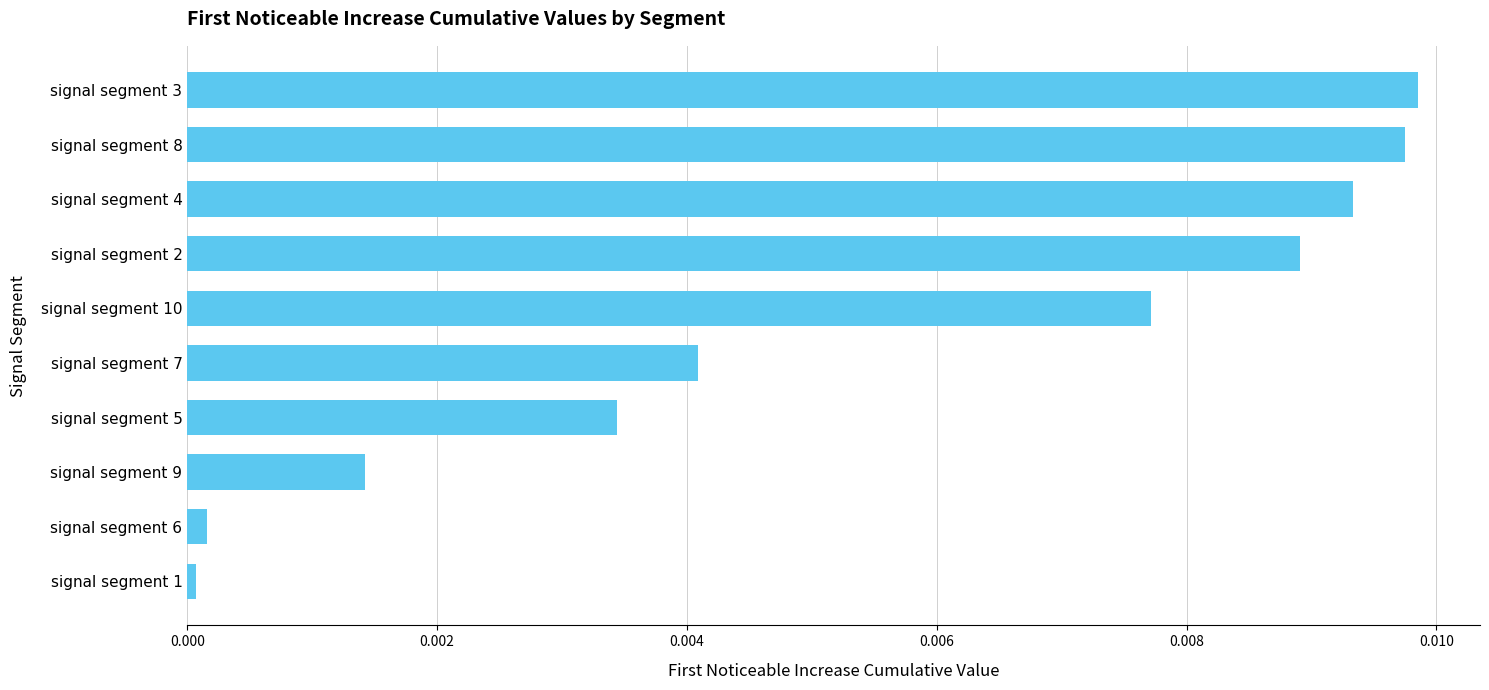

List the labels in order of value, smallest first.

signal segment 1, signal segment 6, signal segment 9, signal segment 5, signal segment 7, signal segment 10, signal segment 2, signal segment 4, signal segment 8, signal segment 3